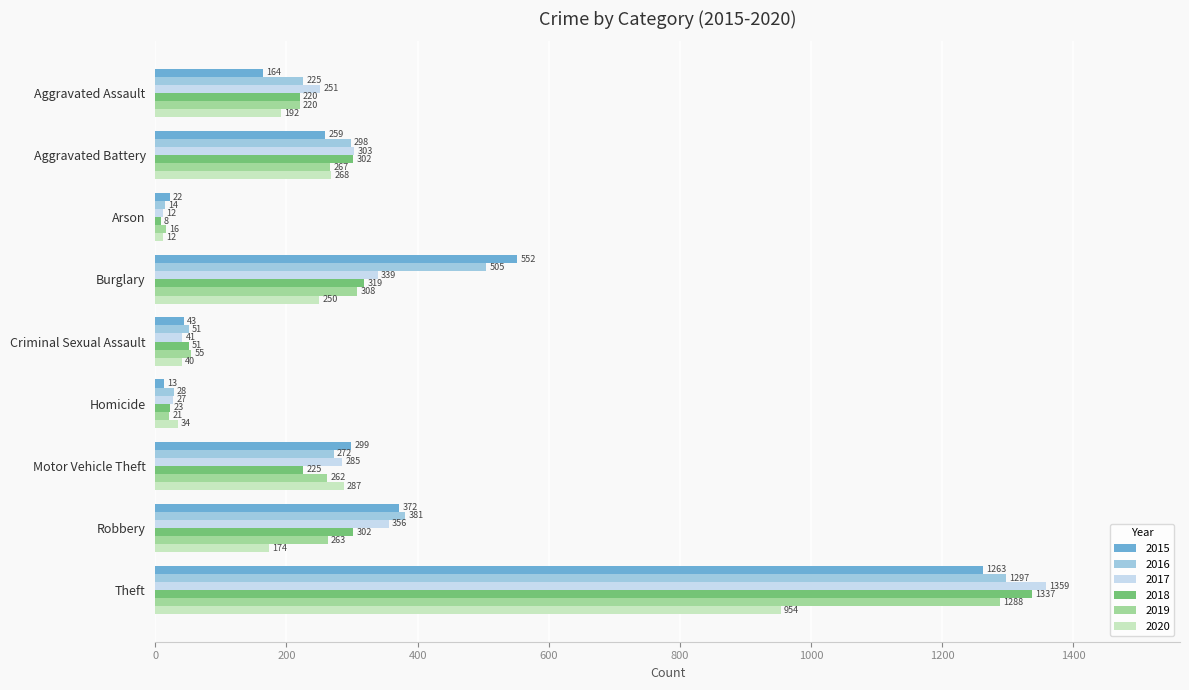

At which label does 2016 reach its minimum?

Arson